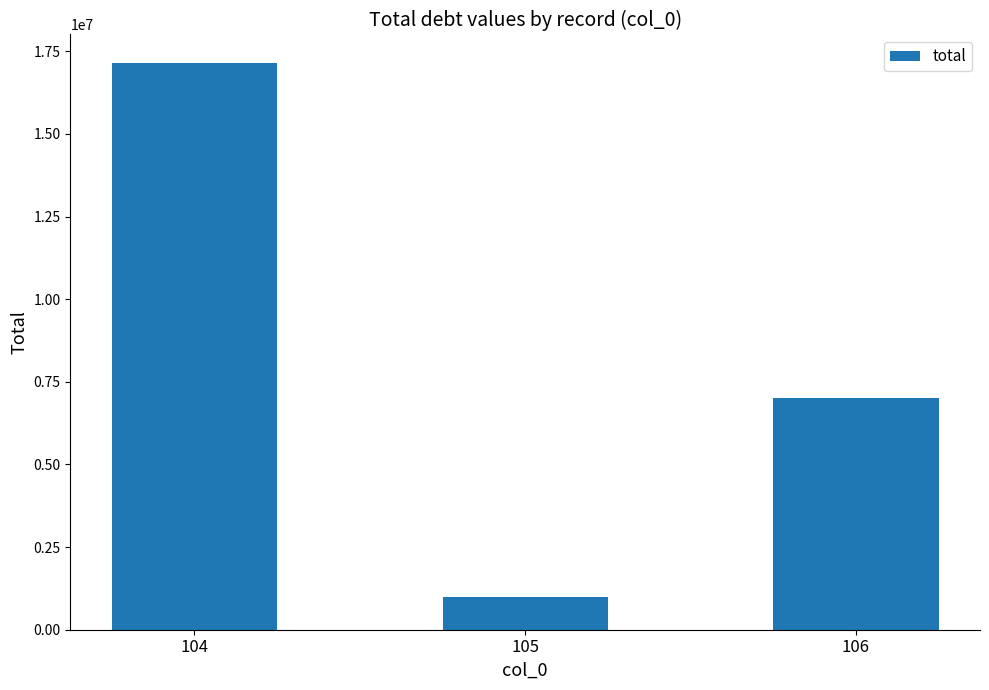

Which category has the lowest value across all series?

105